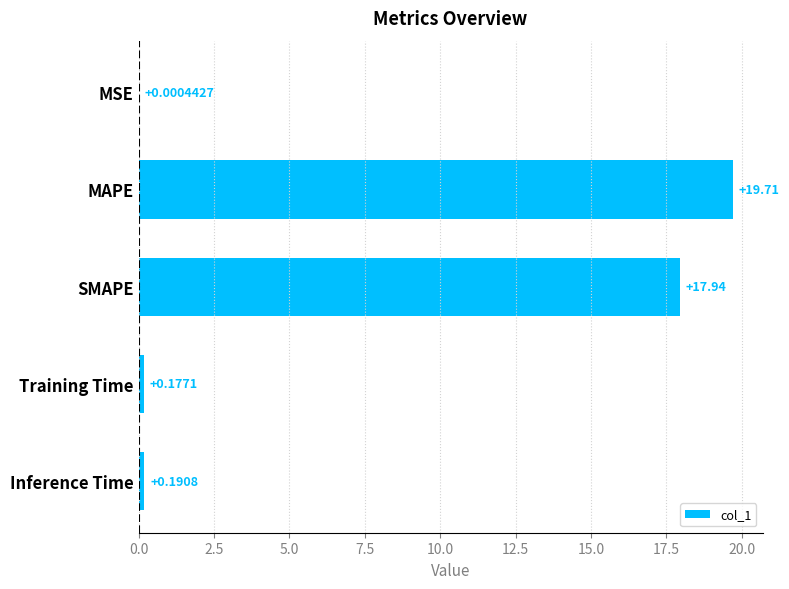

Which label corresponds to the largest value in the chart?

MAPE